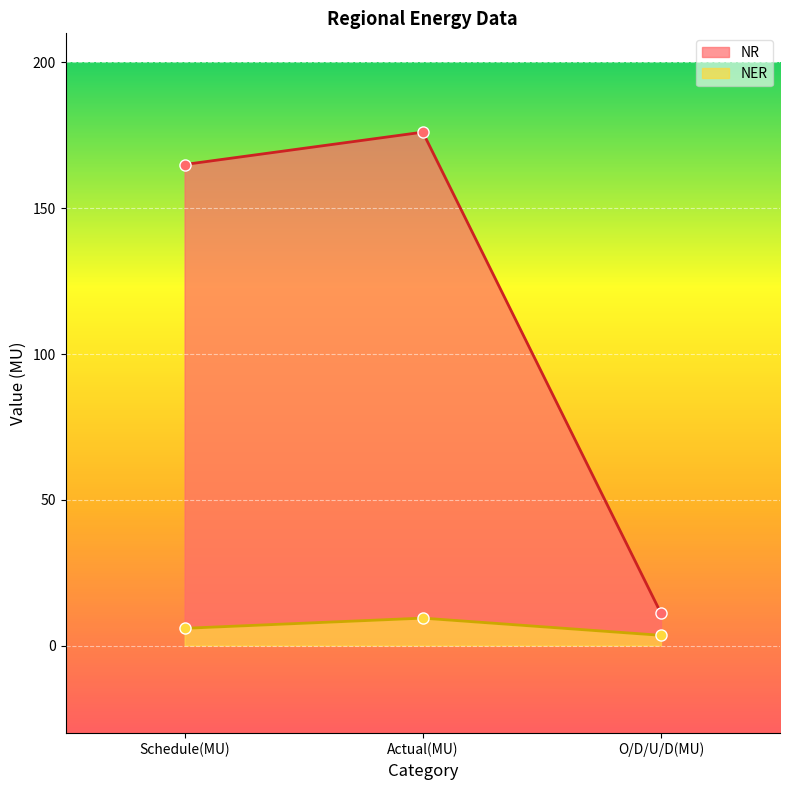

Count the number of categories in the chart.

3